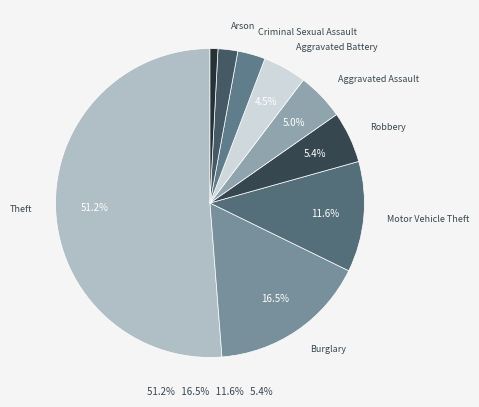

Count the number of slices in the pie.

9